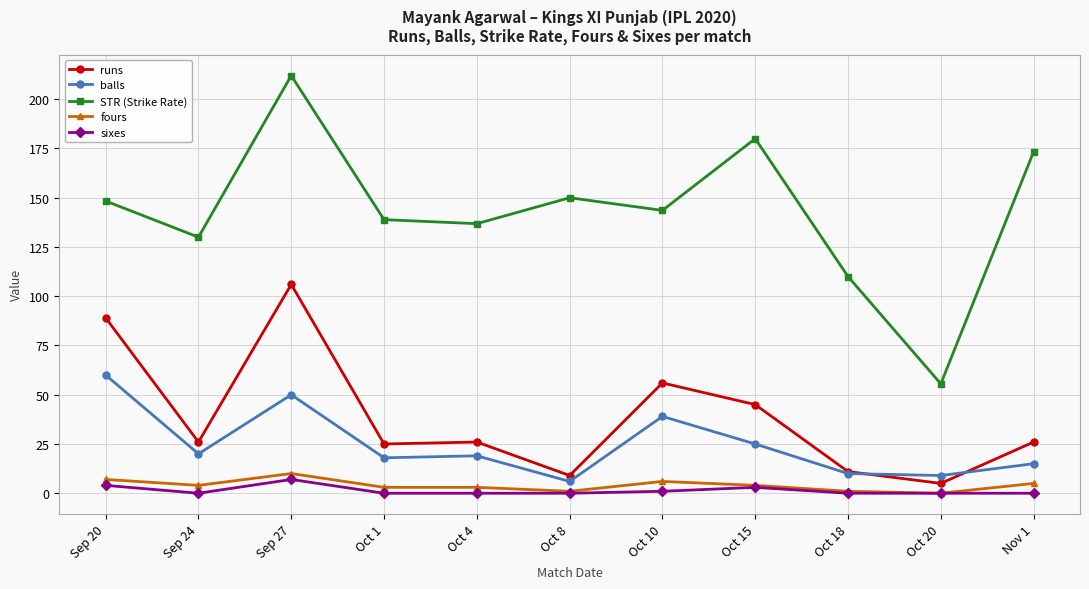

Does the chart display data point markers on the line(s)?

Yes